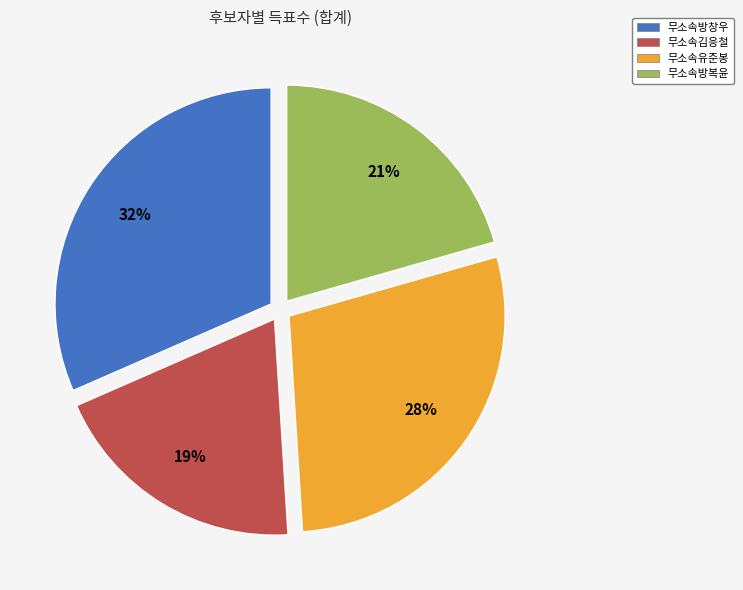

Which category has the biggest portion of the pie?

무소속방창우